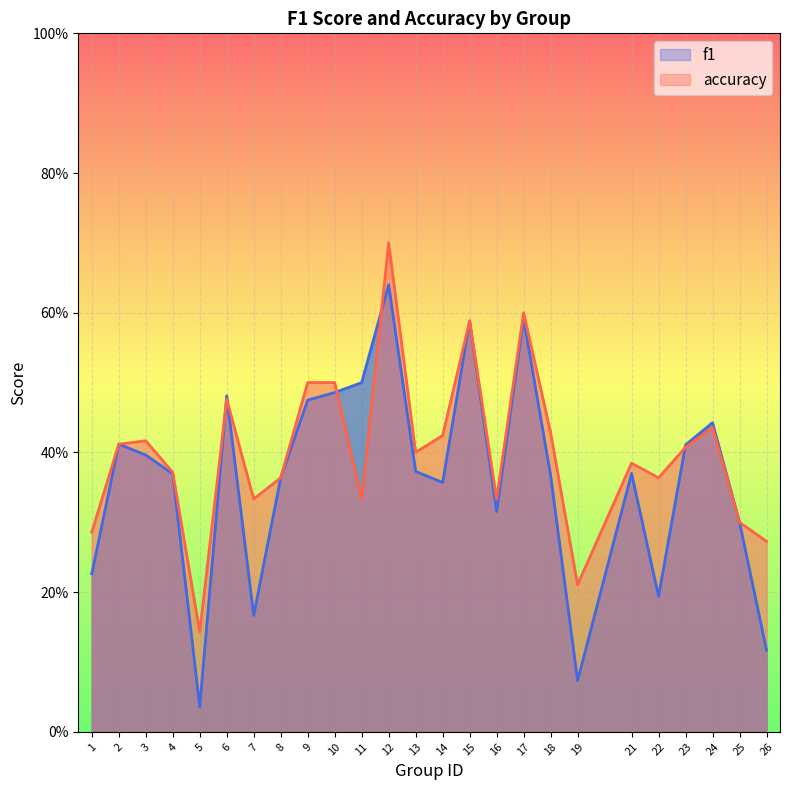

Reading right to left, transcribe all the data shown in this chart.

f1: 0.1	0.3	0.4	0.4	0.2	0.4	0.1	0.4	0.6	0.3	0.6	0.4	0.4	0.6	0.5	0.5	0.5	0.4	0.2	0.5	0.0	0.4	0.4	0.4	0.2
accuracy: 0.3	0.3	0.4	0.4	0.4	0.4	0.2	0.4	0.6	0.3	0.6	0.4	0.4	0.7	0.3	0.5	0.5	0.4	0.3	0.5	0.1	0.4	0.4	0.4	0.3